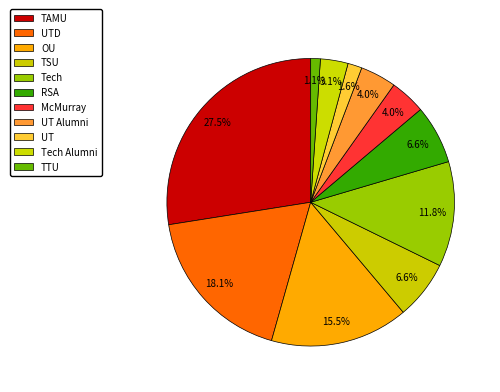

Count the number of slices in the pie.

11